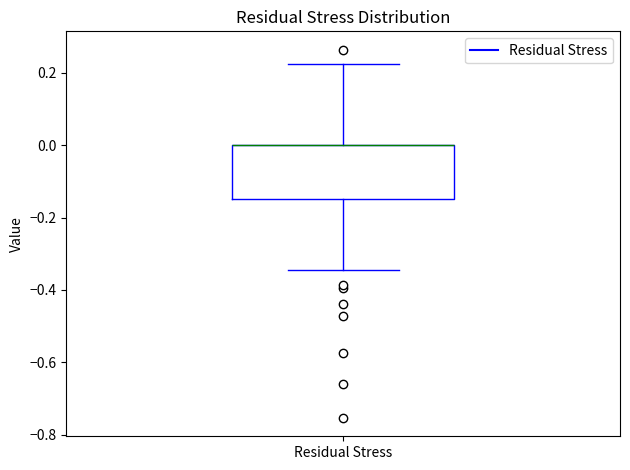

Where does the upper whisker of the box for Residual Stress end on the y-axis? The values are not printed on the chart, so give them approximately, as read against the axis.

0.22